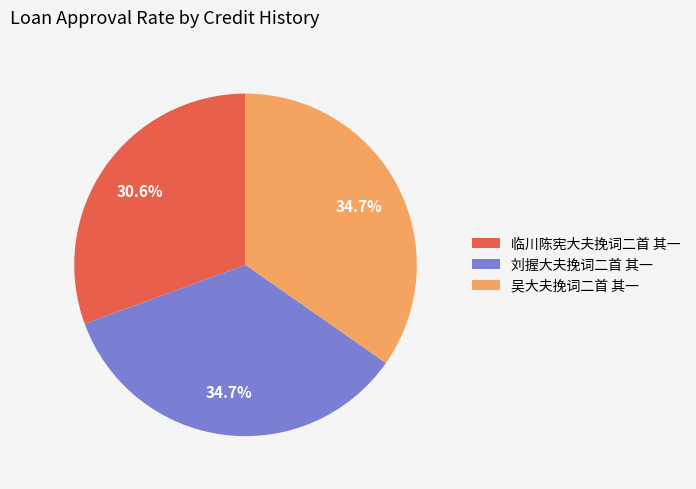

What is the smallest slice in the pie chart?

临川陈宪大夫挽词二首 其一